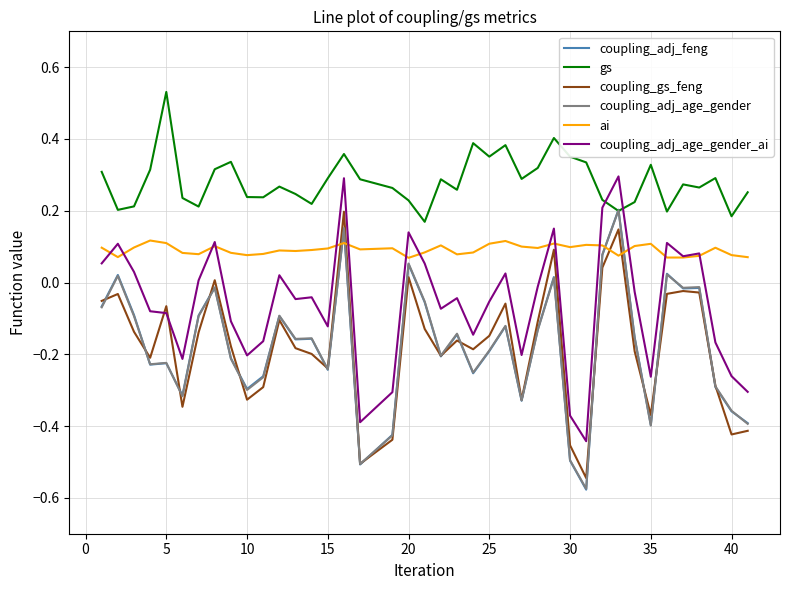

Which series has the largest total across all categories?

gs